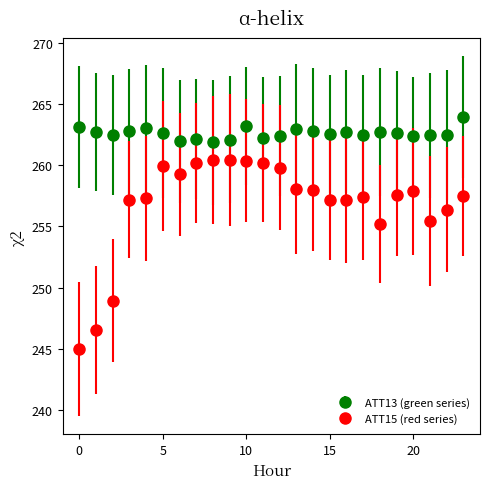

At how many categories does at least one series exceed 254?

24